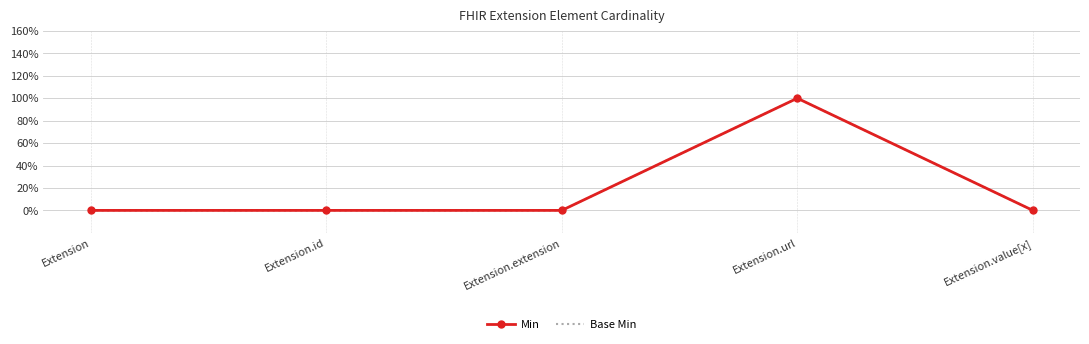

What is the label of the 4th point from the left?

Extension.url